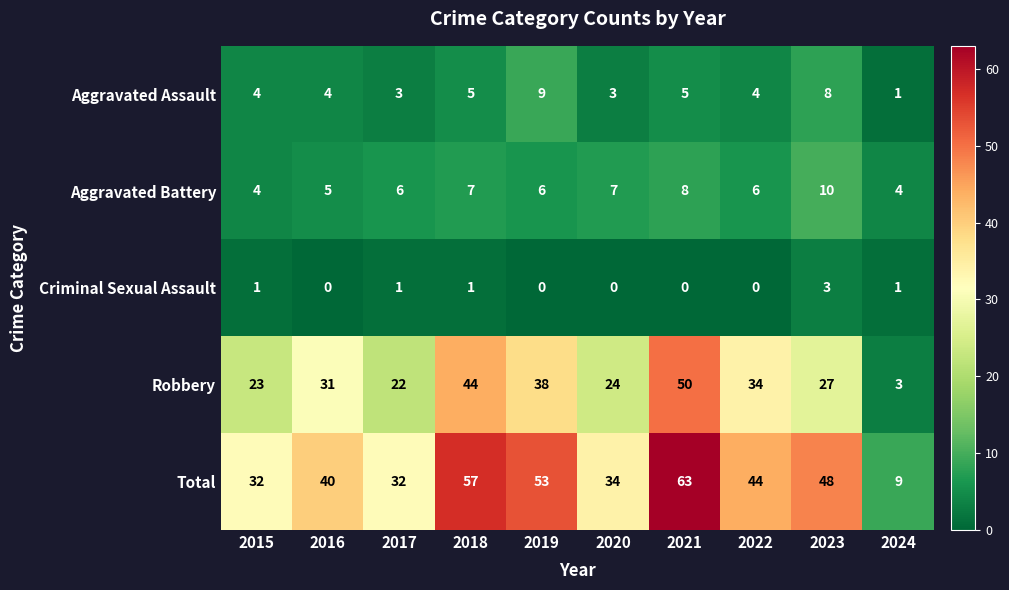

Between 2017 and 2023, which series saw the biggest shift?

Total